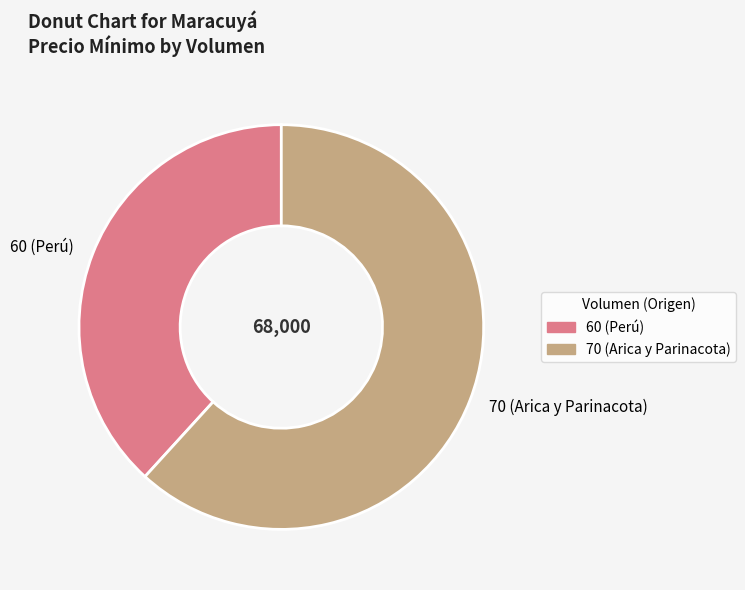

Which category has the biggest portion of the pie?

70 (Arica y Parinacota)